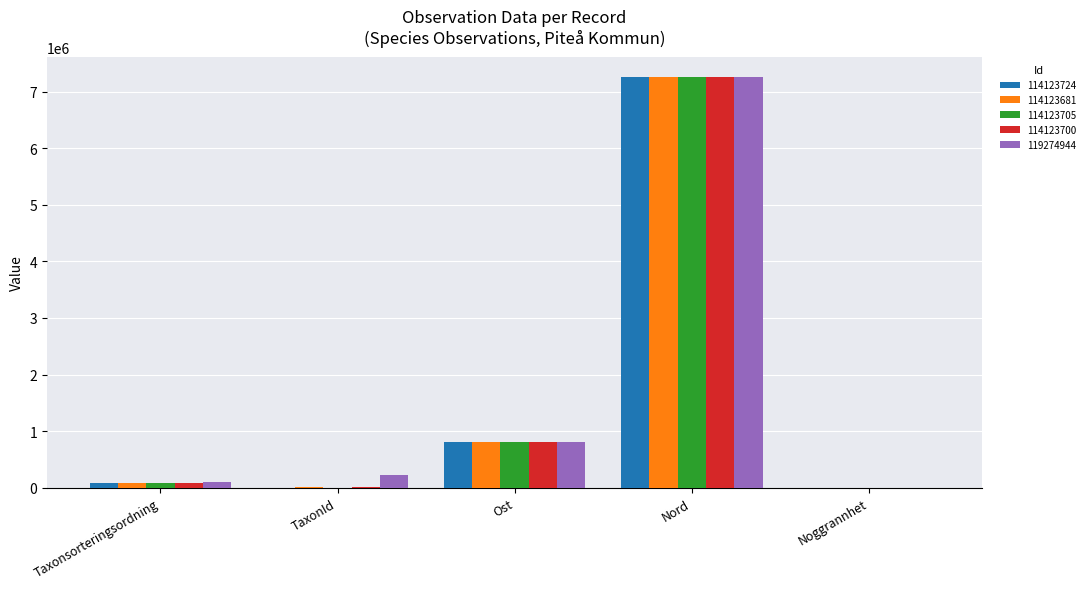

What is the sum of all 114123700 values?

8155507